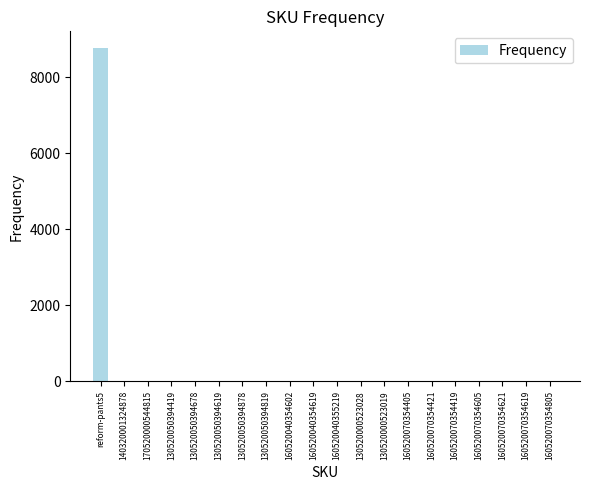

The chart shows a value of 4 at 130520000523019. True or false?

True